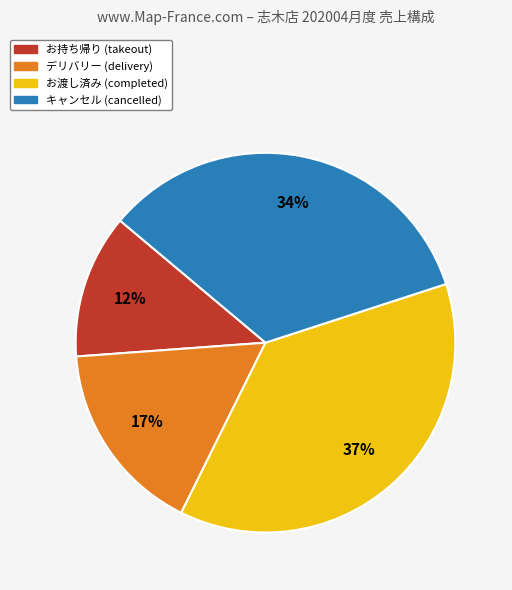

To the nearest percent, what is the difference between the largest and smallest slice percentages?

25%